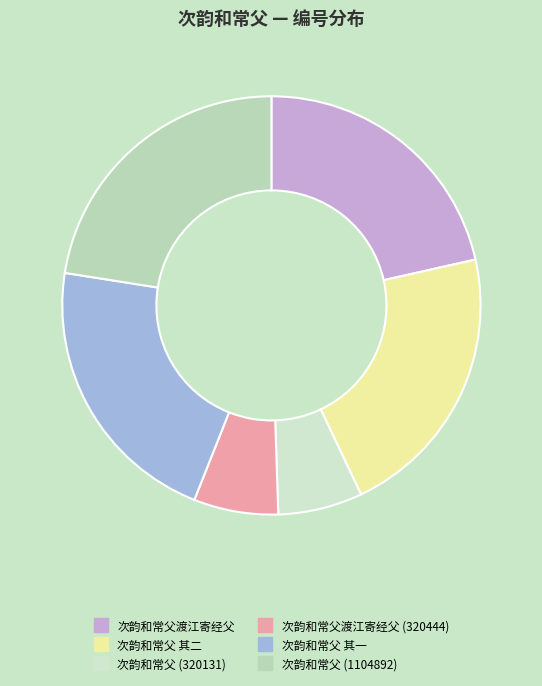

How many slices are in this pie chart?

6